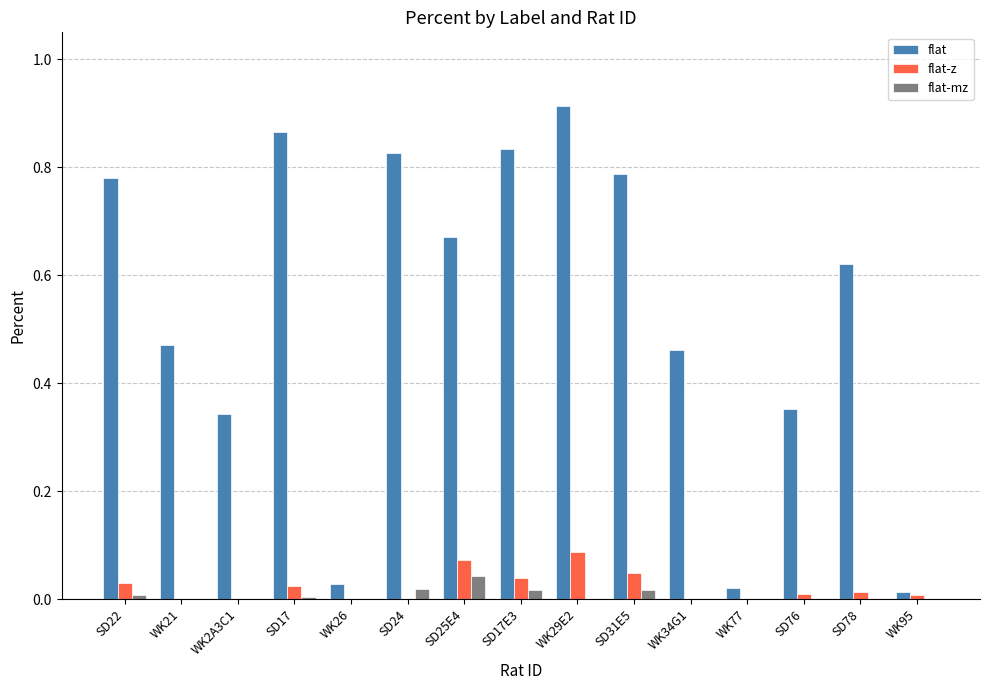

Which series has the largest total across all categories?

flat